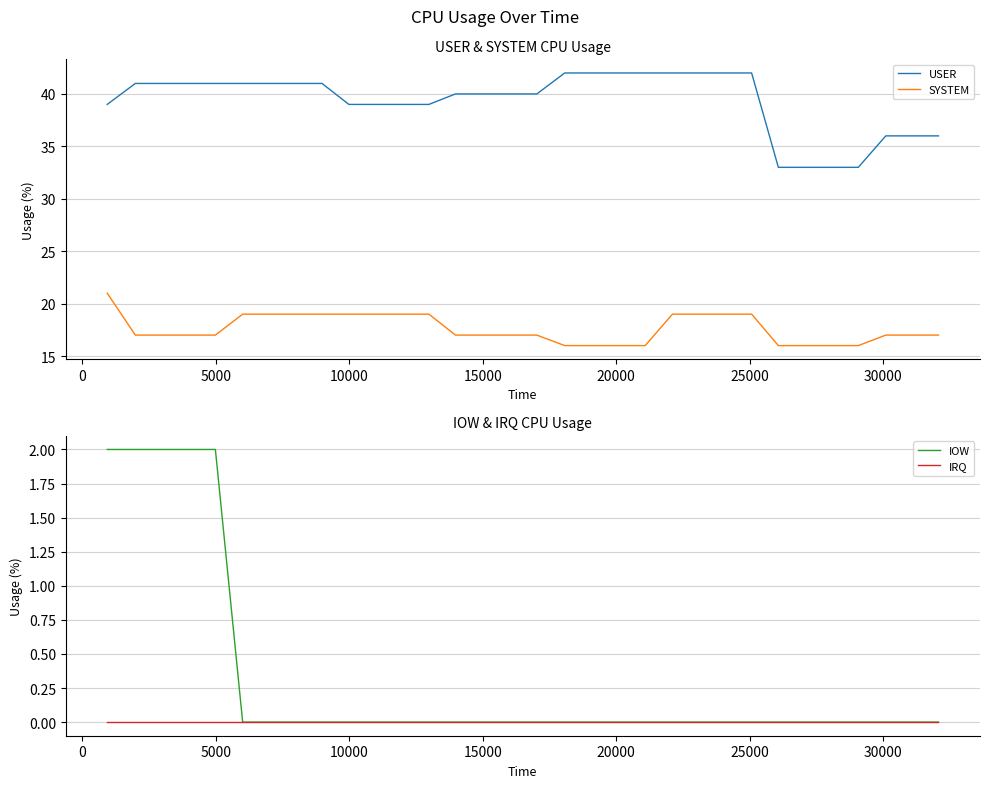

True or false: USER and SYSTEM cross at least once.

False